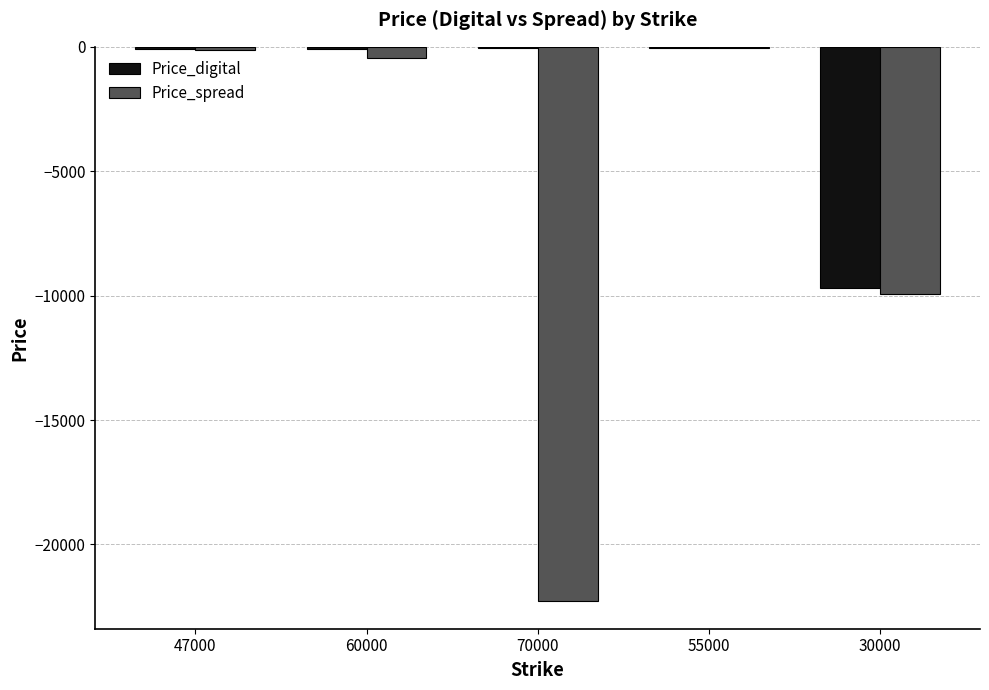

What is the sum of the Price_digital values at 47000 and 55000?

-159.1